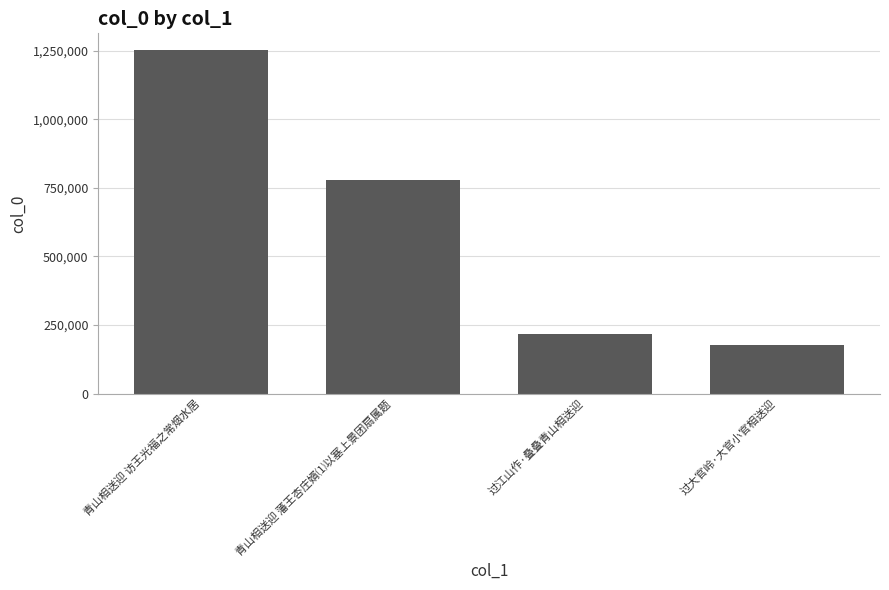

What is the label of the 3rd bar from the left?

过江山作·叠叠青山相送迎